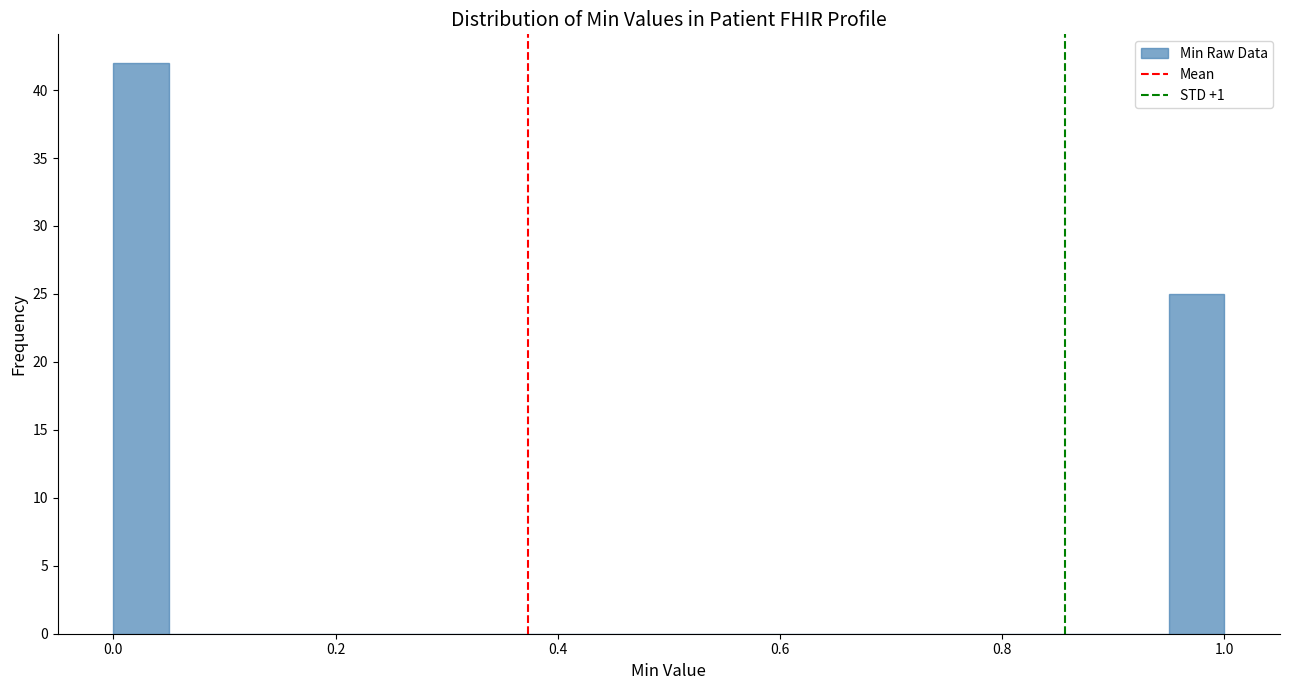

Around what value on the x-axis is the tallest bar? Give the approximate position of its centre, as read against the axis.

0.02